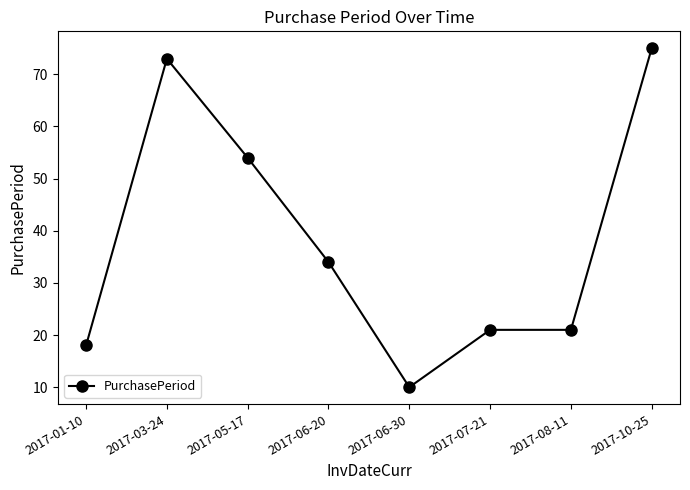

True or false: the data shows 54 at 2017-05-17.

True